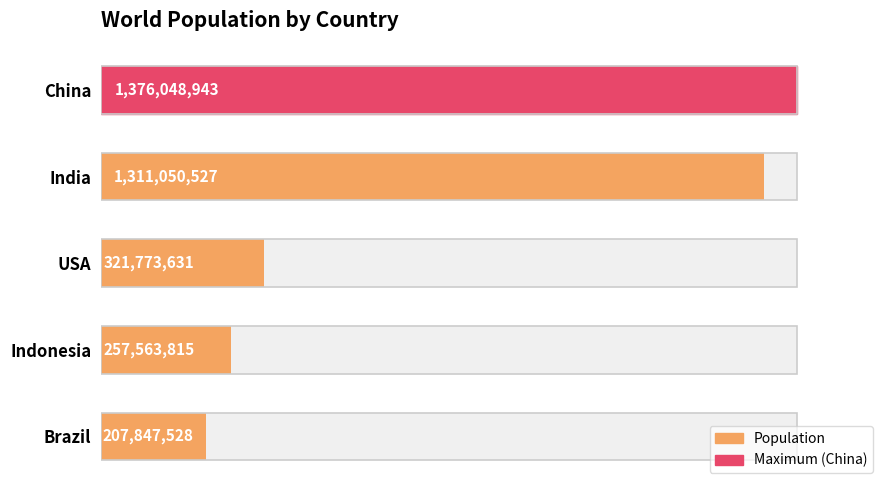

Does the chart contain any negative values?

No